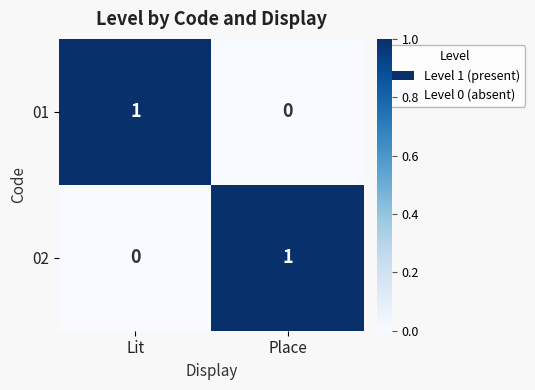

What is the maximum value shown in the chart?

1